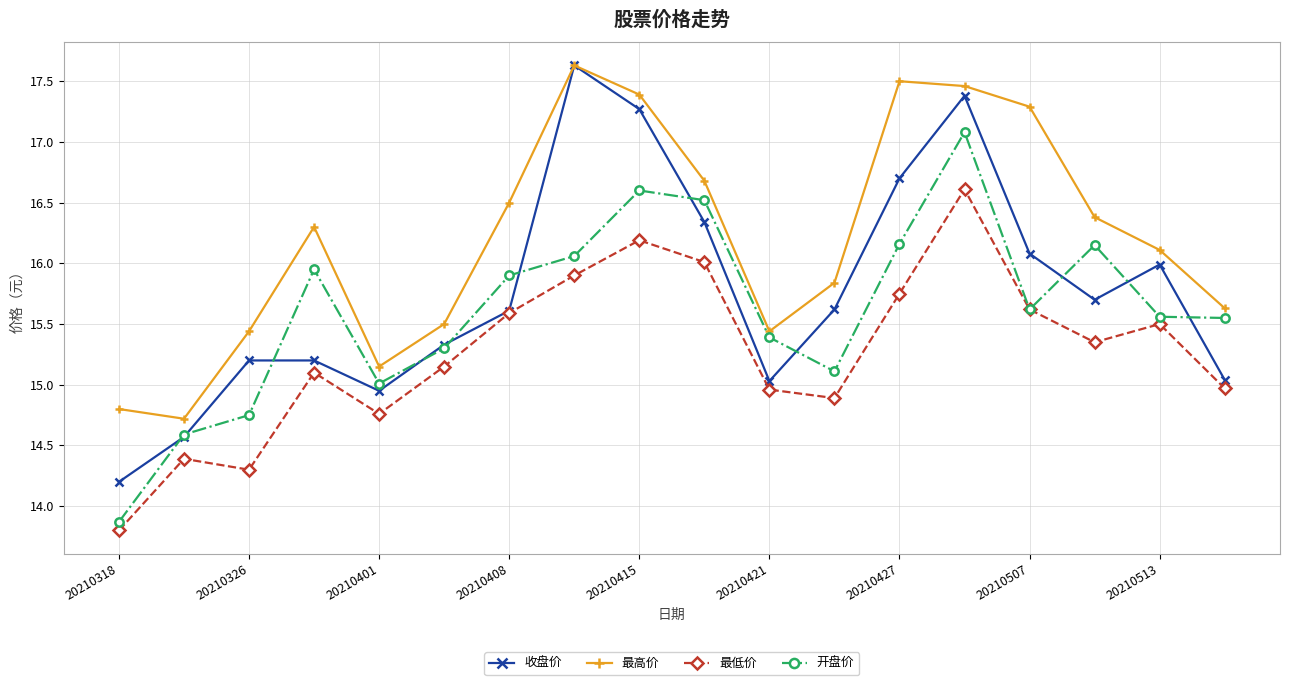

Which series has the largest range (max minus min)?

收盘价